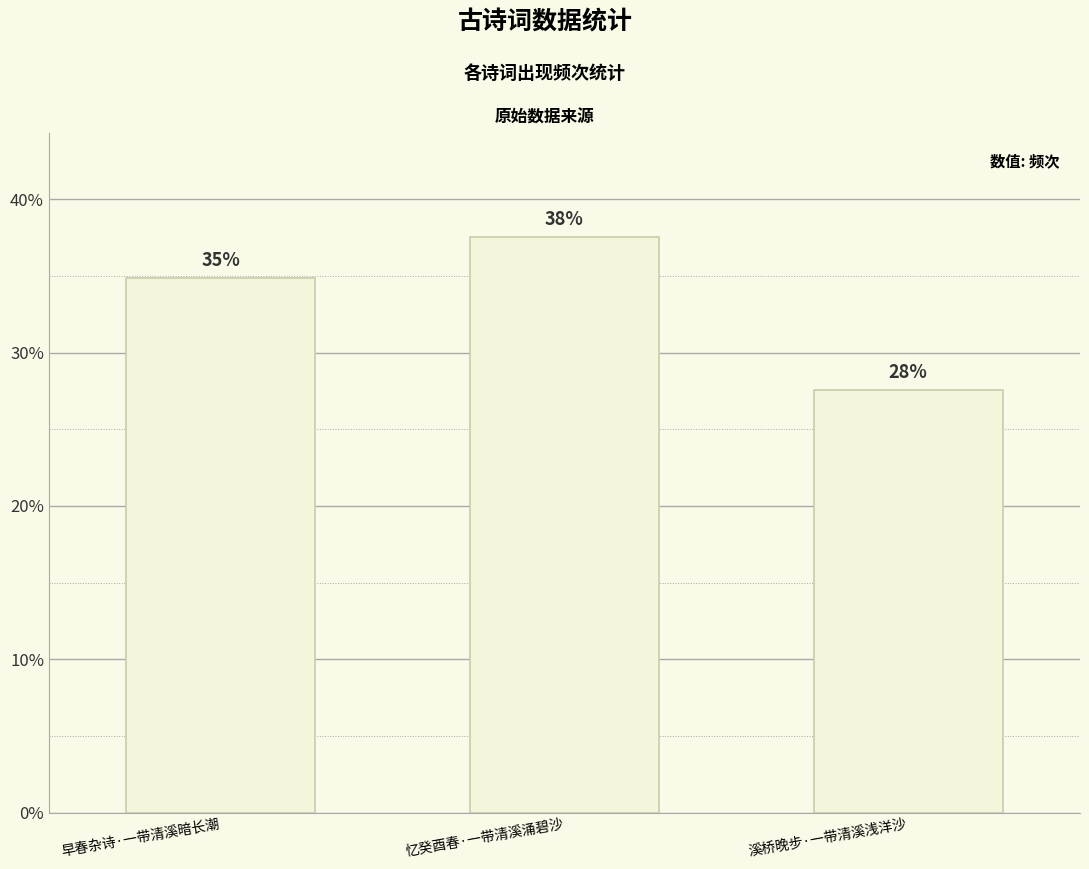

Are the bars horizontal?

No